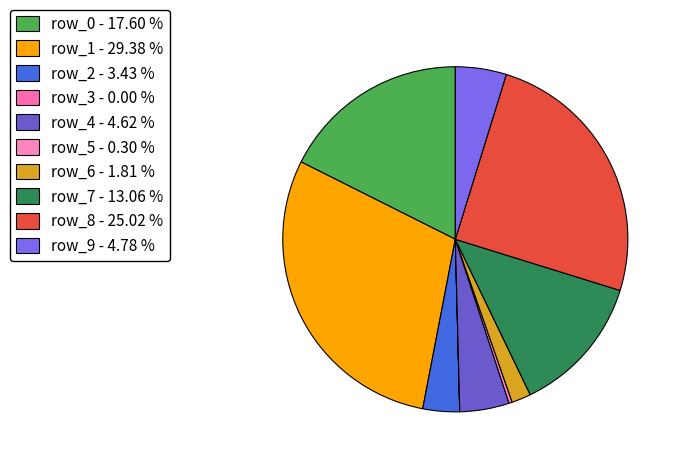

Does row_8 account for over 50% of the chart?

No